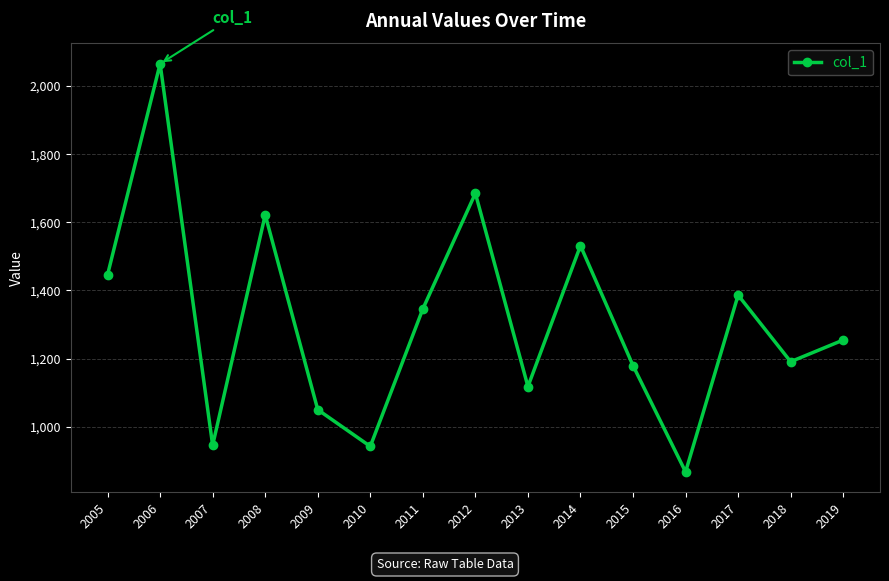

At which category does the chart reach its peak across all series?

2006